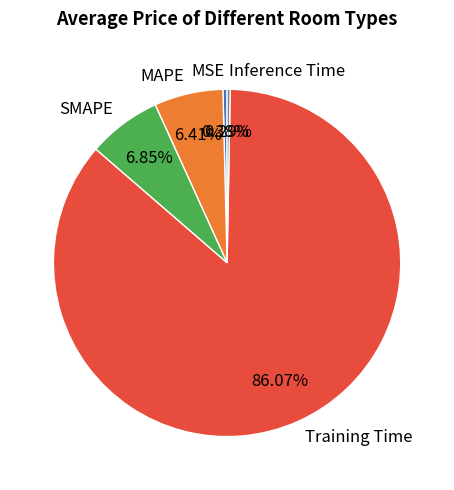

Is it true that Inference Time is 0% of the pie?

True